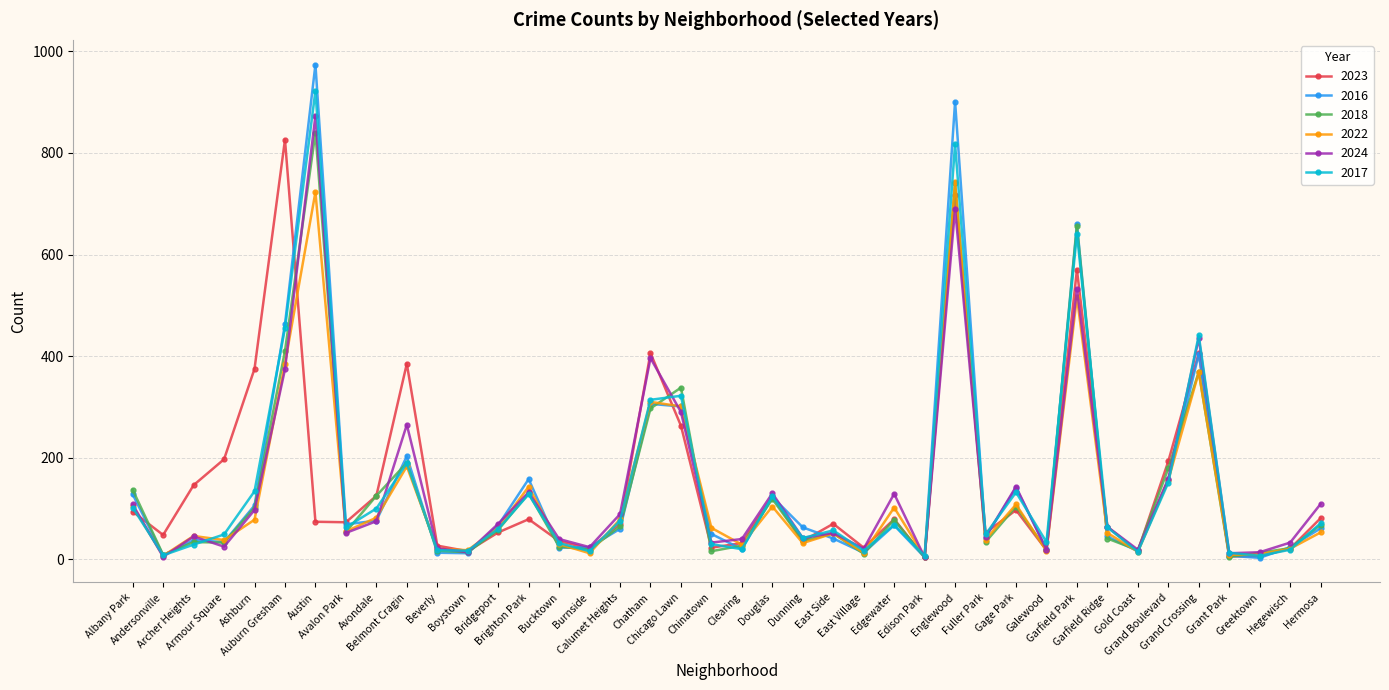

What is the value of the 2023 point at the 24th from the left?

70